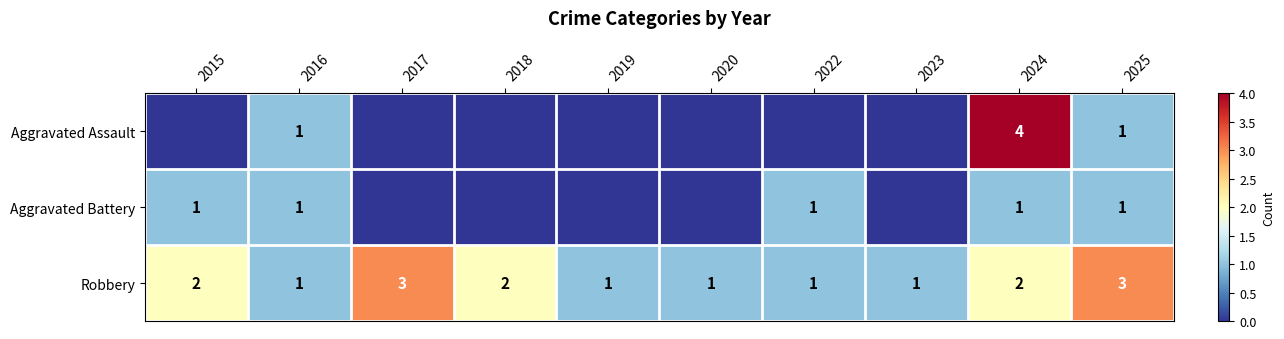

Is the value of Robbery at 2025 greater than the value of Aggravated Battery at 2025?

Yes